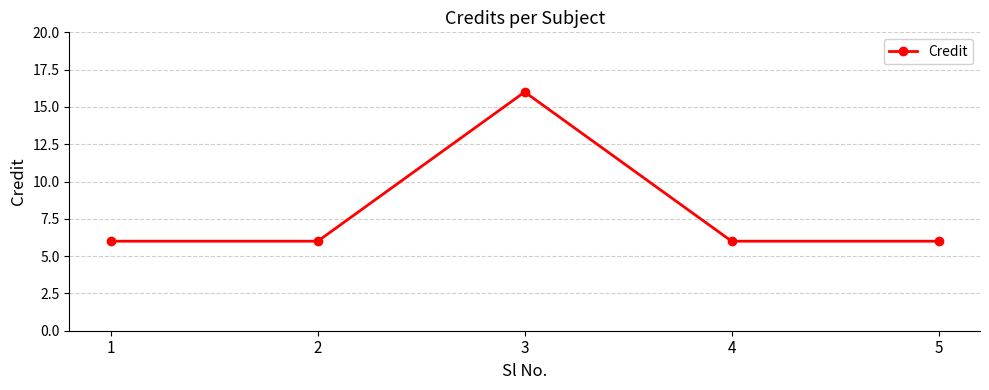

What is the maximum value shown in the chart?

16